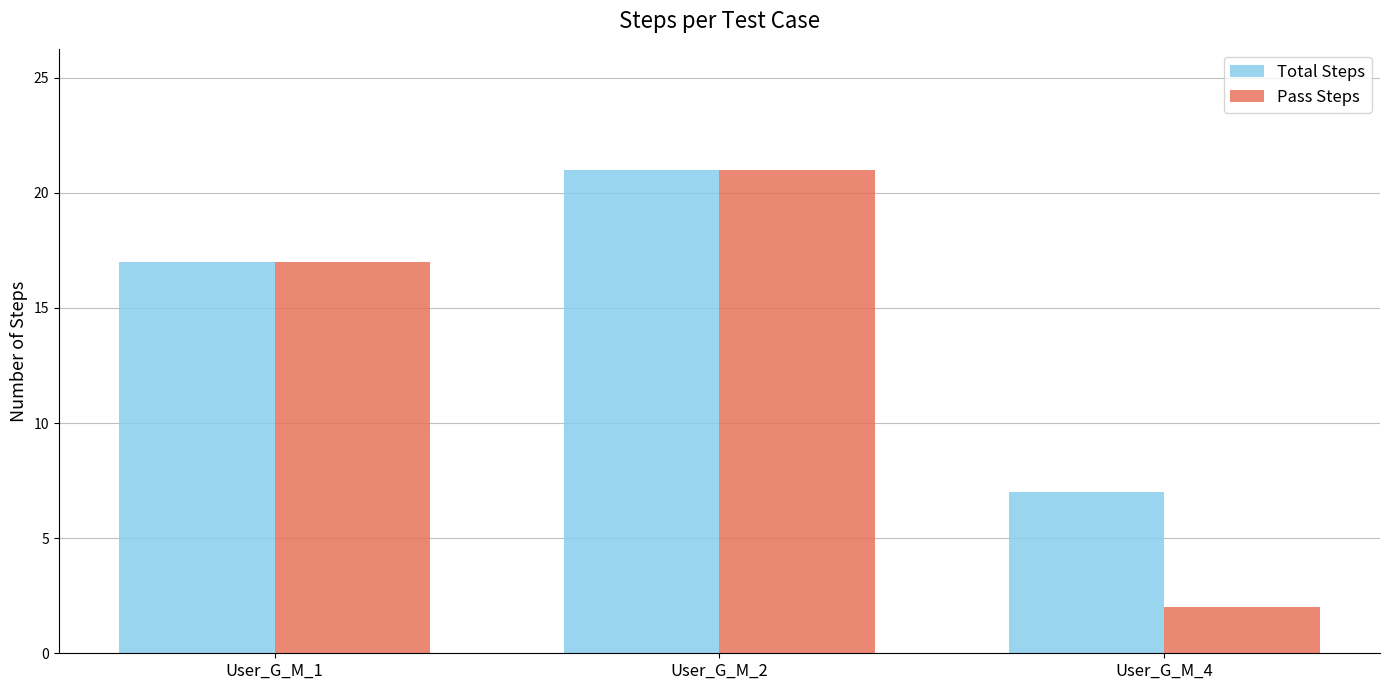

What is the value of the Total Steps bar at the 3rd from the left?

7